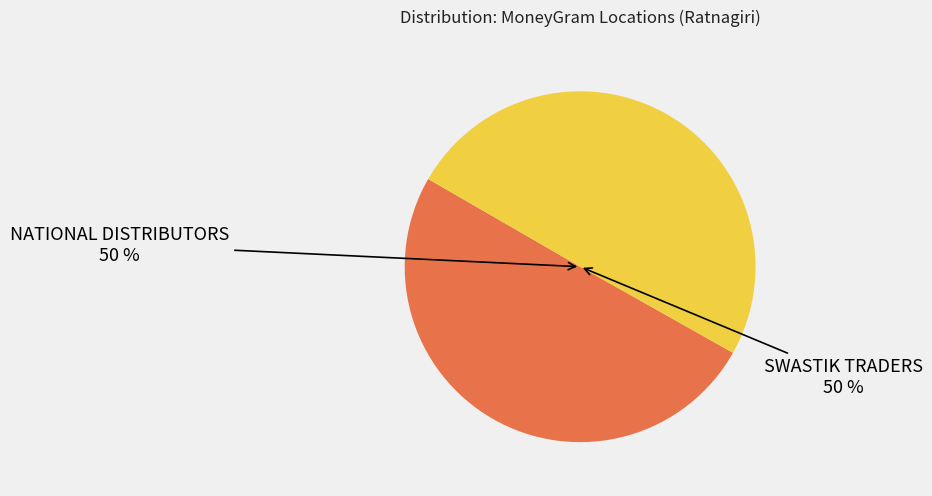

What percentage is the NATIONAL DISTRIBUTORS slice, to the nearest percent?

50%